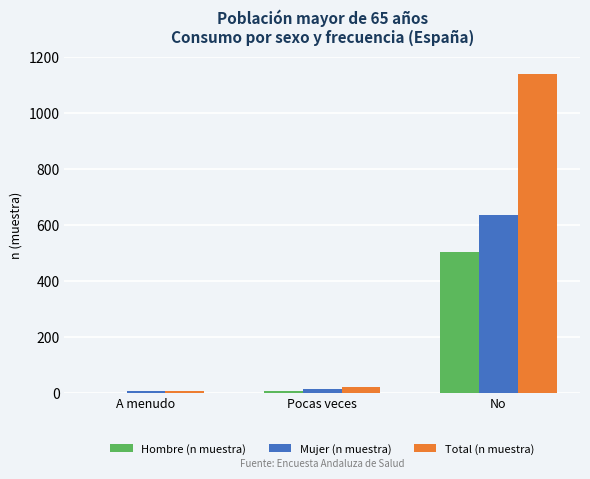

Is the value of Hombre (n muestra) at No greater than the value of Mujer (n muestra) at Pocas veces?

Yes